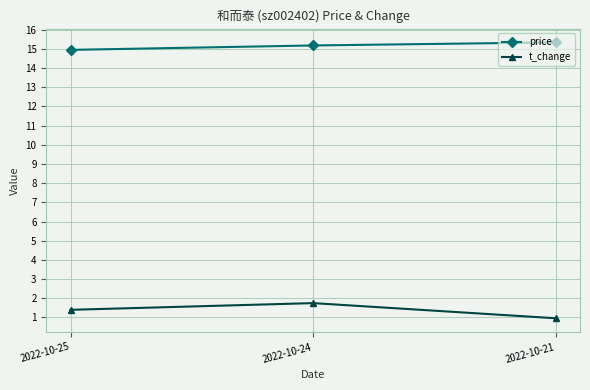

Is it true that price equals 3.5 at 2022-10-21?

False